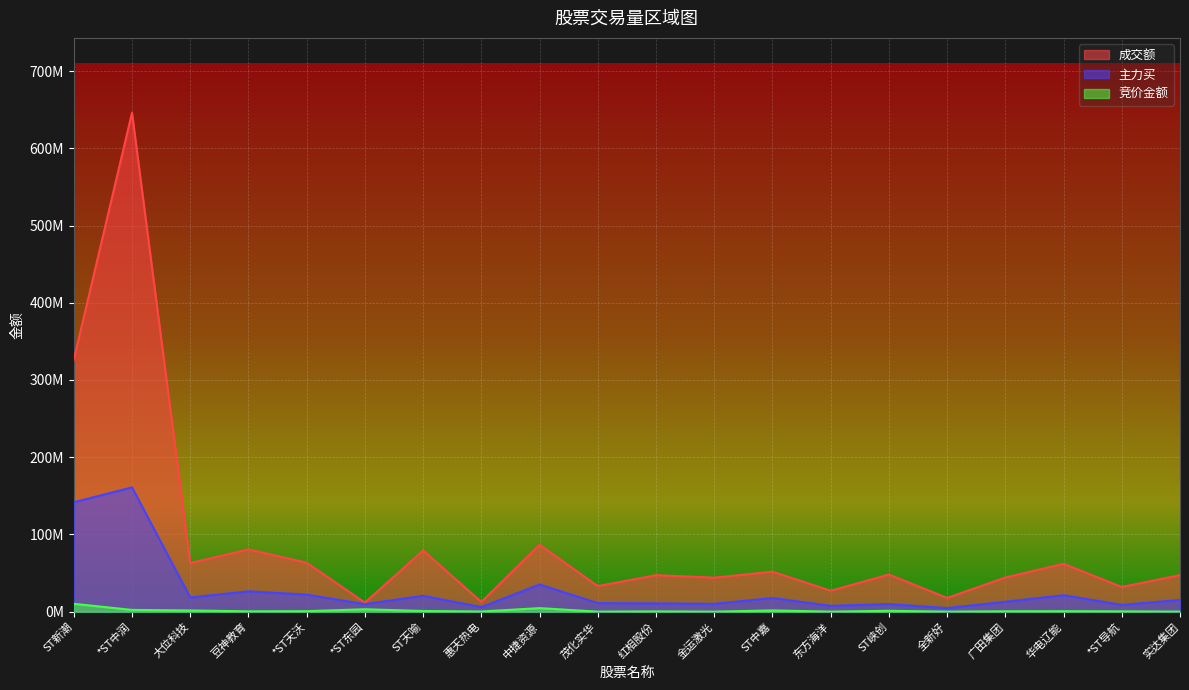

How many lines are shown in the chart?

3